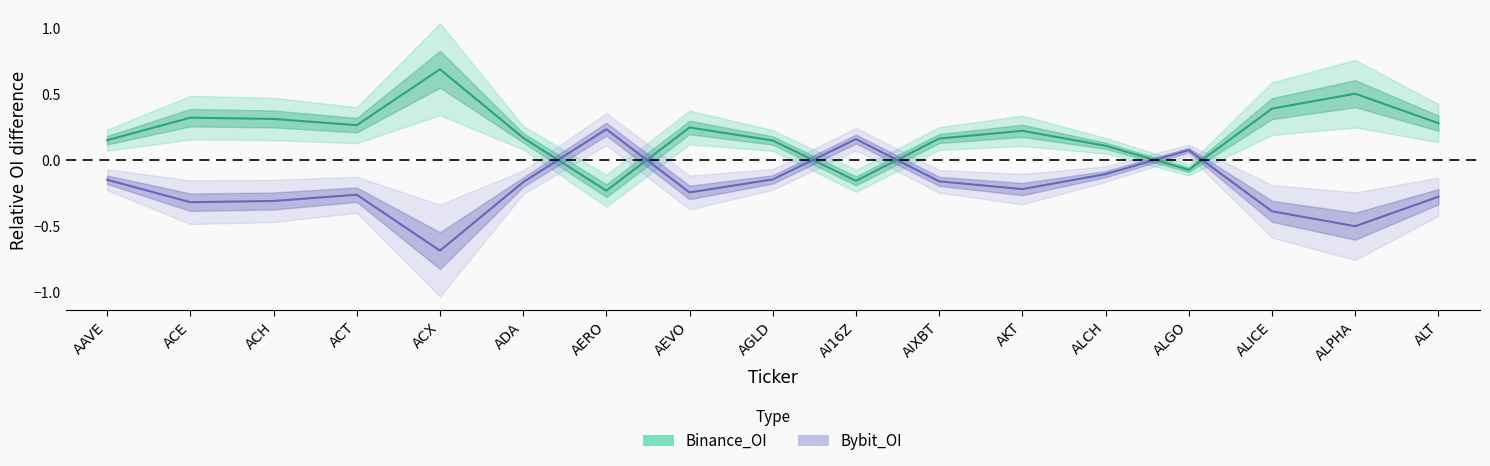

What is the smallest value displayed?

-0.7